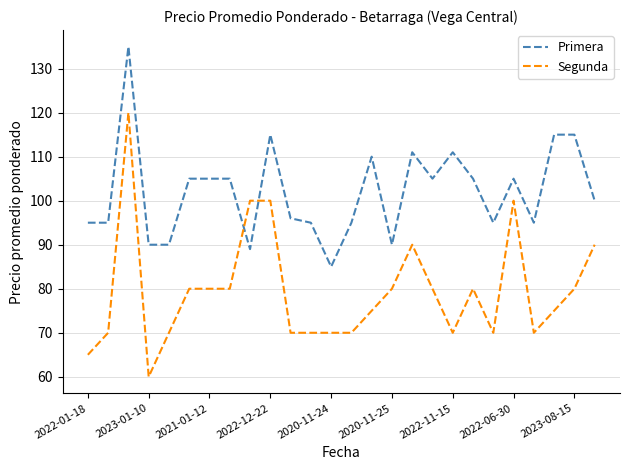

Which series has the largest total across all categories?

Primera